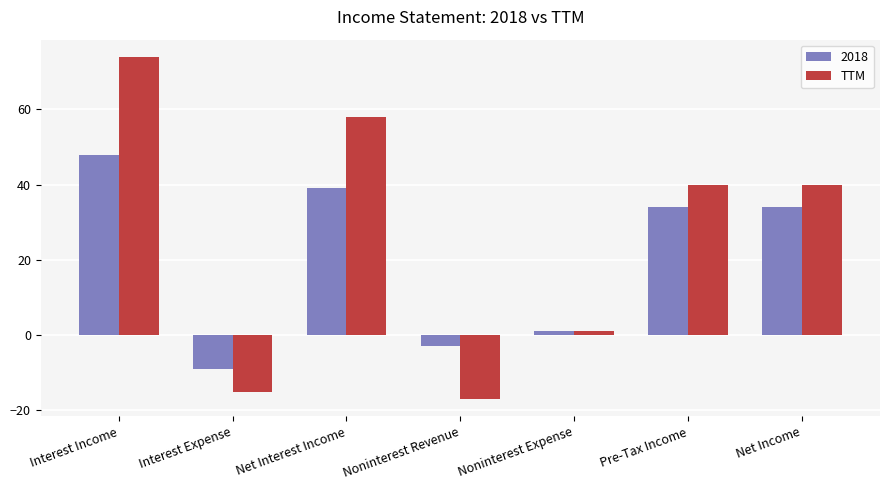

What is the average value of the TTM series?

26